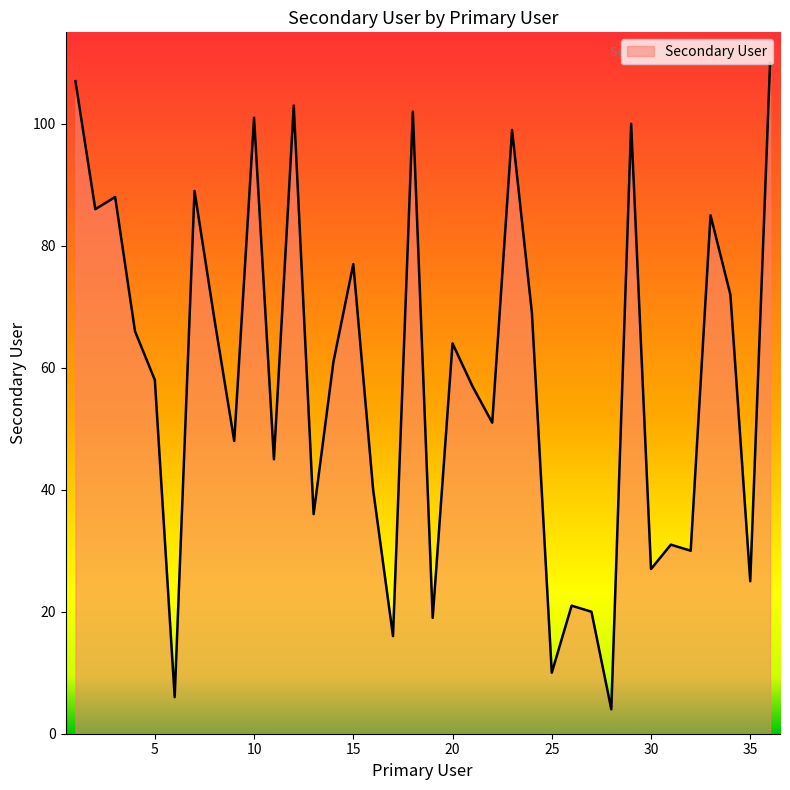

What is the greatest value displayed?

110